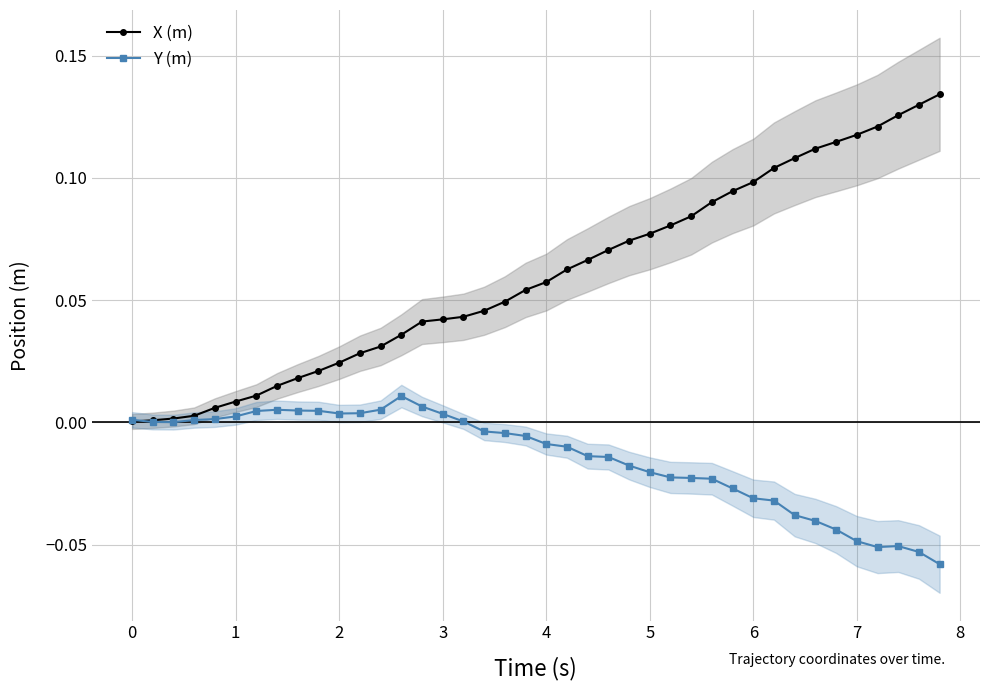

How many intersections are there between Y (m) and X (m)?

1